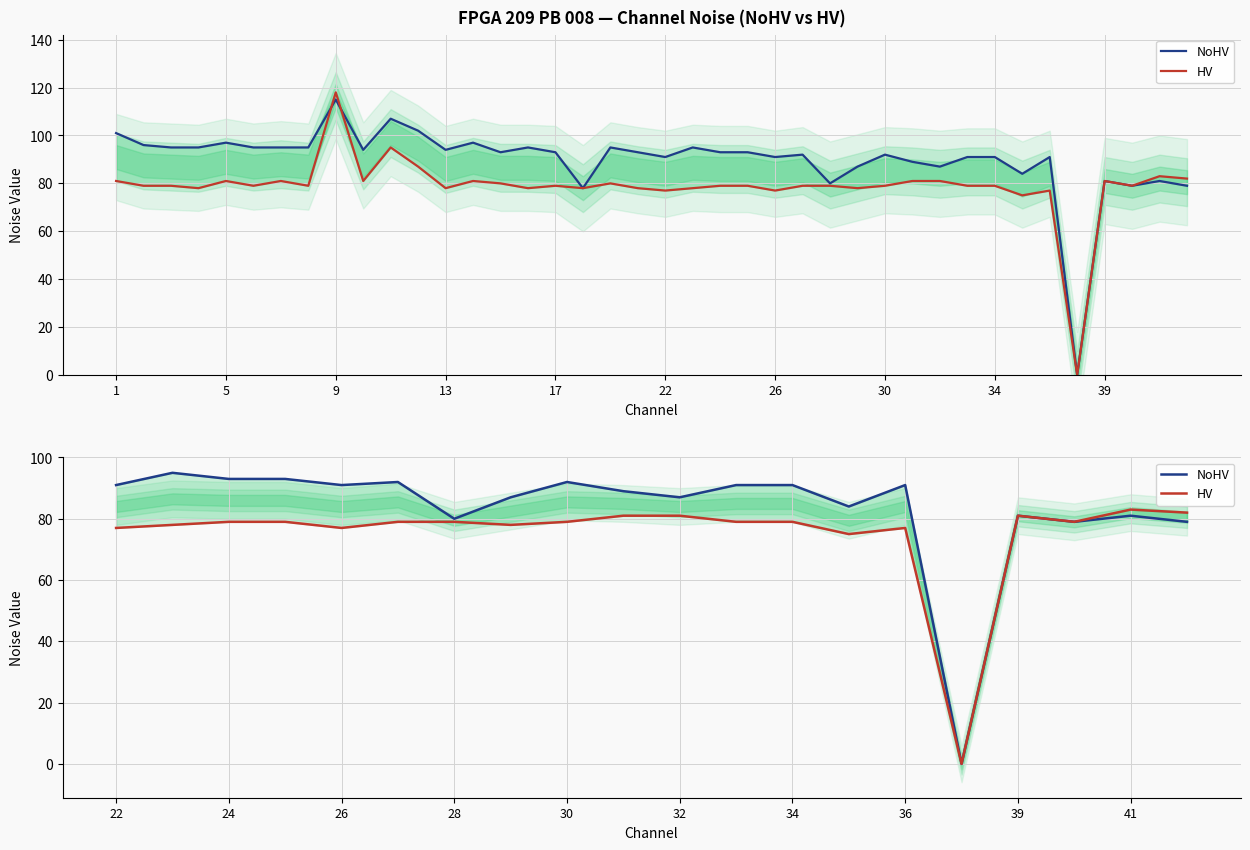

Which series changed the most between 26 and 39?

NoHV